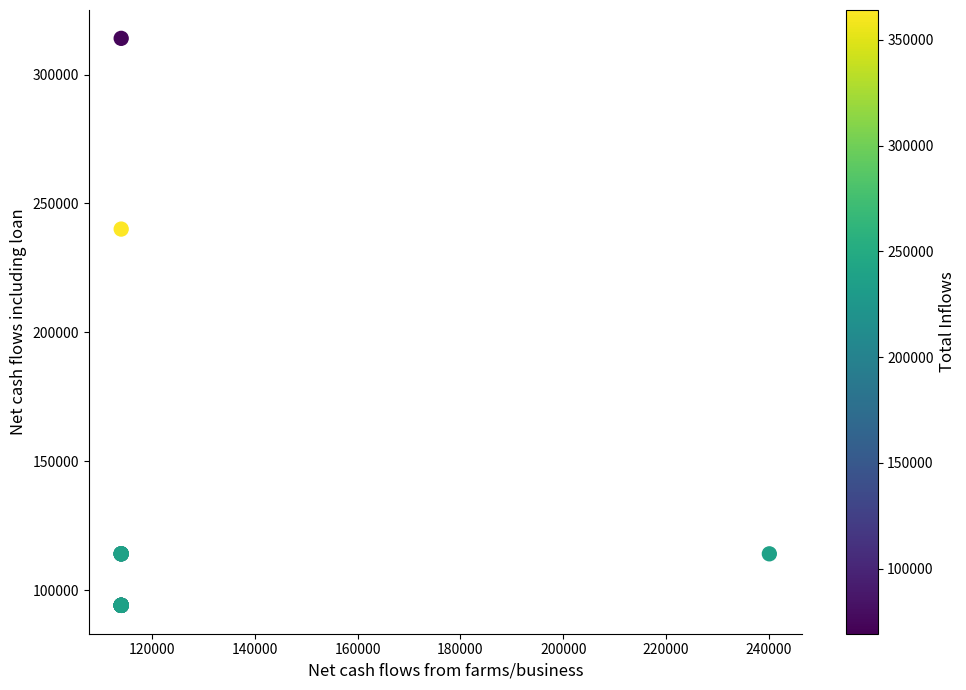

What Y value in the scatter plot is closest to 204054?

240054.1